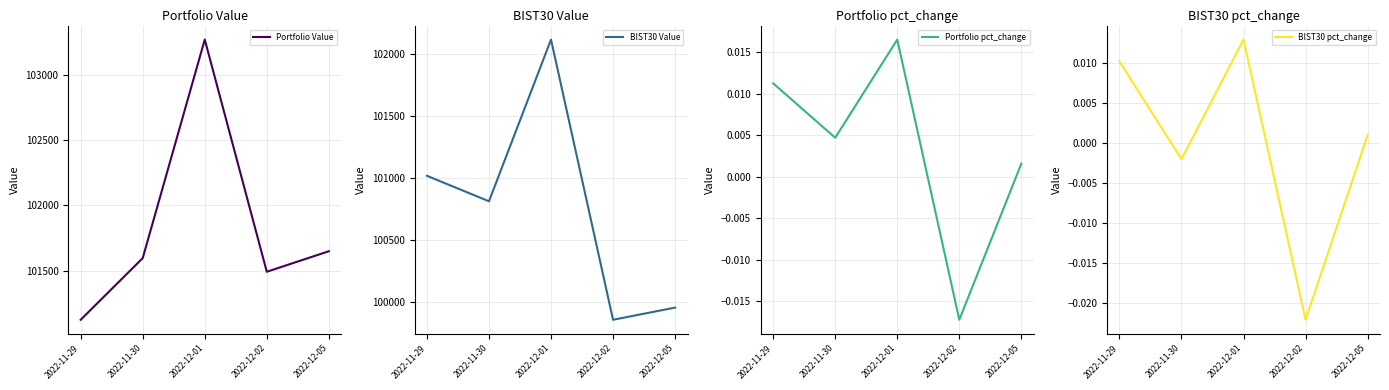

Reading left to right, transcribe all the data shown in this chart.

Portfolio Value: 101122.5	101595.3	103271.3	101490.6	101648.1
BIST30 Value: 101016.7	100811.8	102112.3	99859.1	99956.8
Portfolio pct_change: 0.0	0.0	0.0	-0.0	0.0
BIST30 pct_change: 0.0	-0.0	0.0	-0.0	0.0